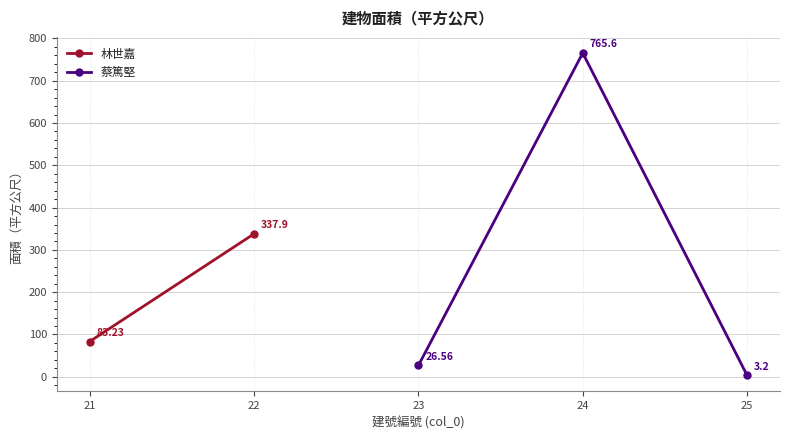

Where does the data first go above 26?

23